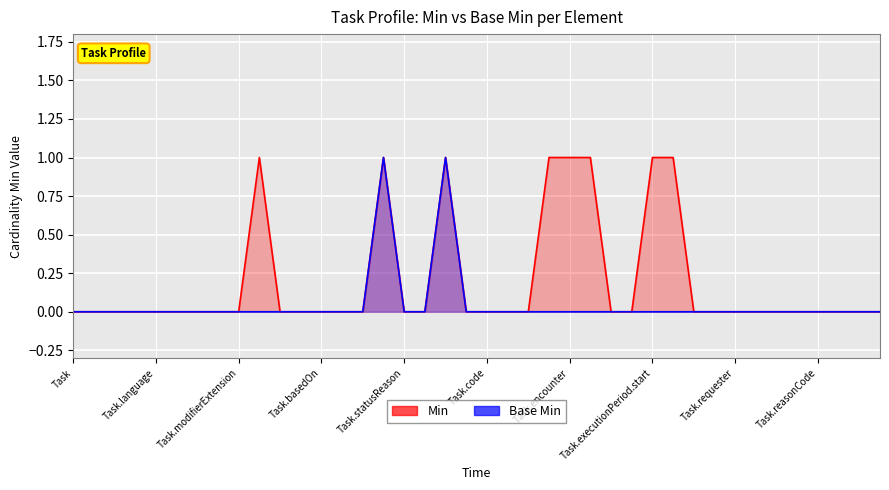

What position from the right is Task.executionPeriod.extension?

13